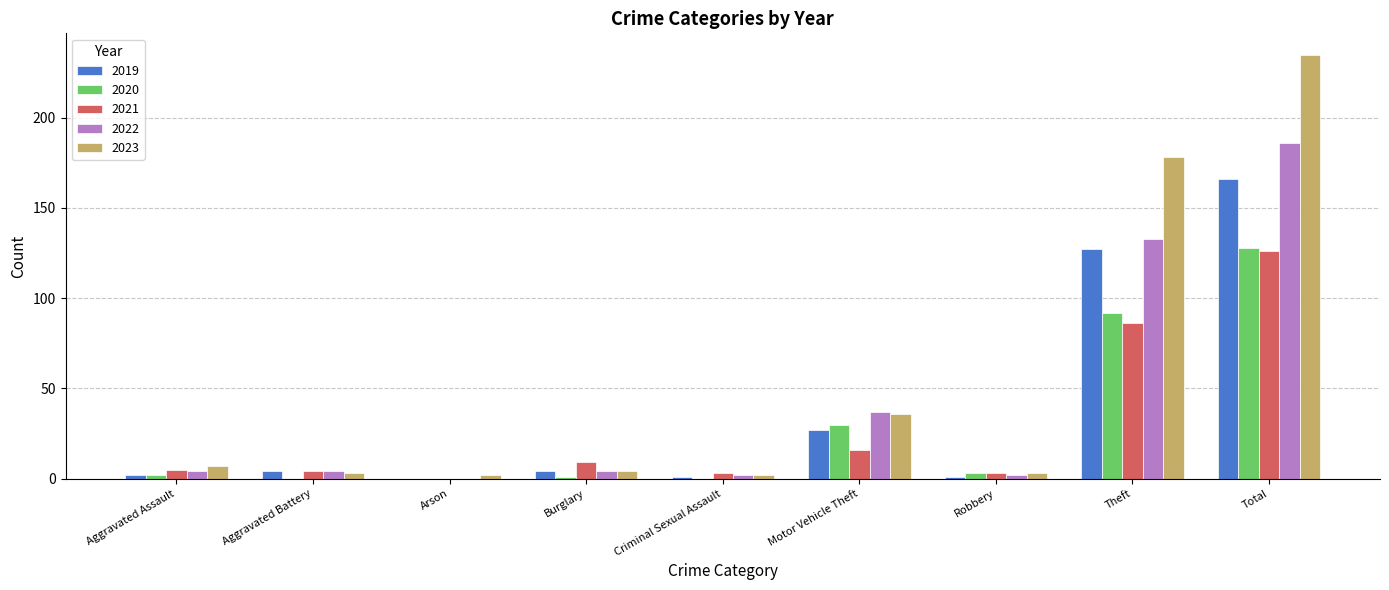

Is the value of 2023 at Theft greater than the value of 2022 at Aggravated Battery?

Yes